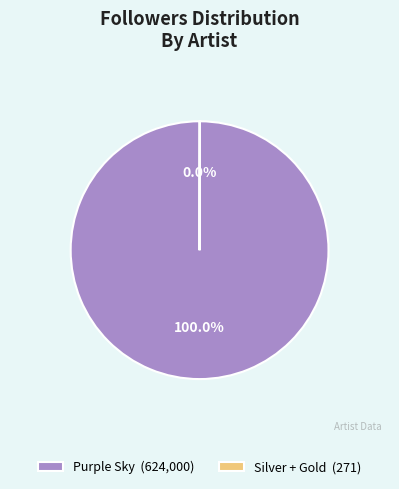

Which category has the biggest portion of the pie?

Purple Sky